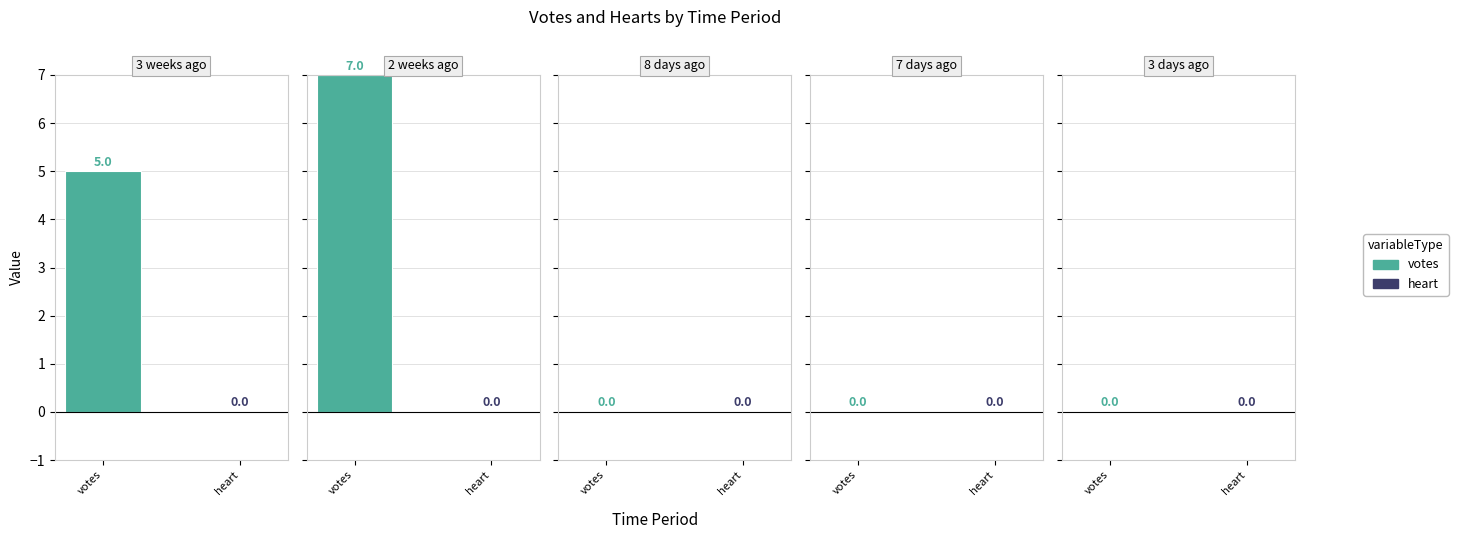

Between 2 and 5, which series saw the biggest shift?

votes